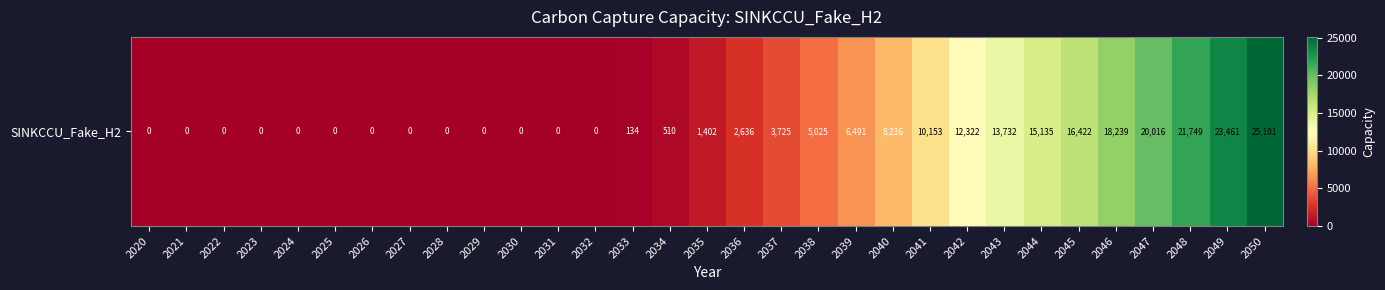

Reading right to left, extract all data points from this chart.

25100.6	23460.9	21749.3	20015.6	18239.1	16421.7	15135.1	13731.7	12322.1	10152.9	8236.1	6490.6	5024.6	3724.8	2635.8	1402.4	510.1	134.1	0.0	0.0	0.0	0.0	0.0	0.0	0.0	0.0	0.0	0.0	0.0	0.0	0.0